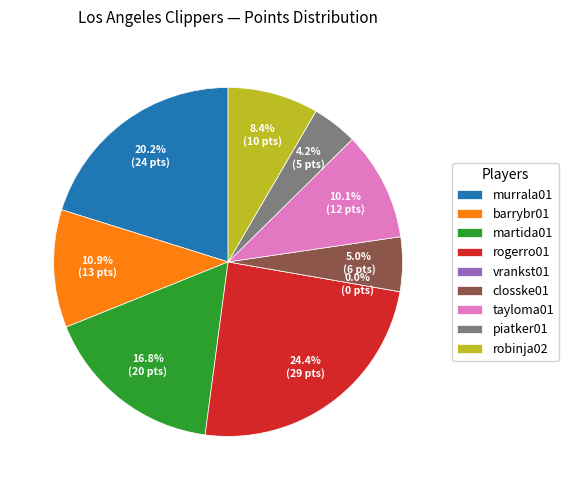

Which category has the smallest portion of the pie?

vrankst01